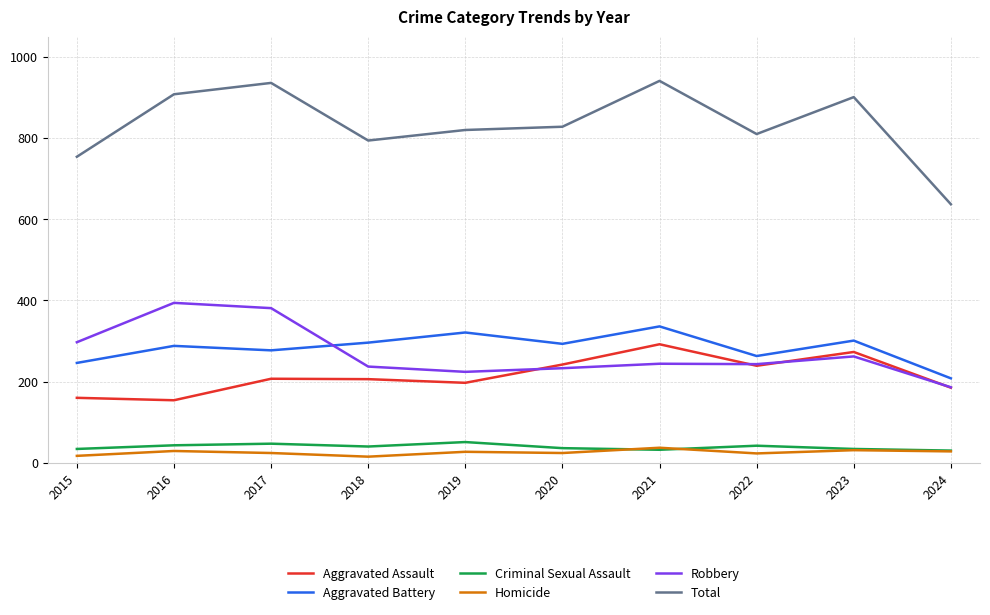

What is the smallest value displayed?

15